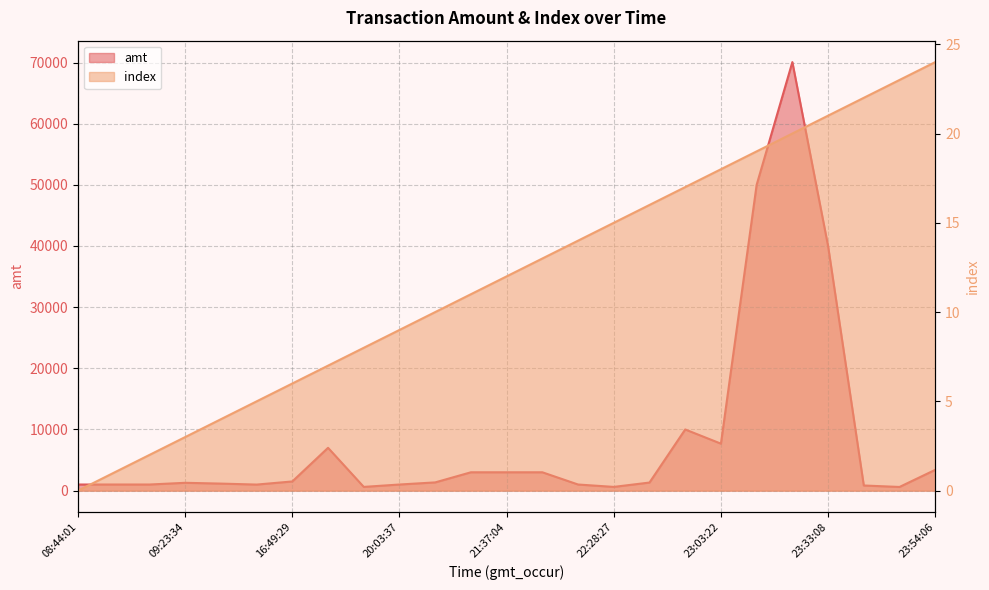

Which series has the widest spread of values?

amt